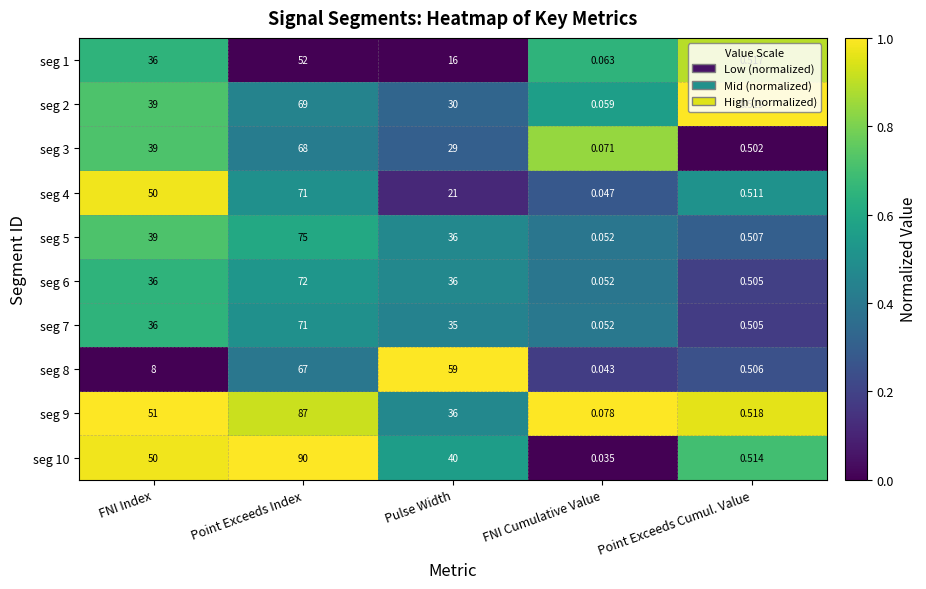

Where is seg 2 nearest to the value 34?

Pulse Width